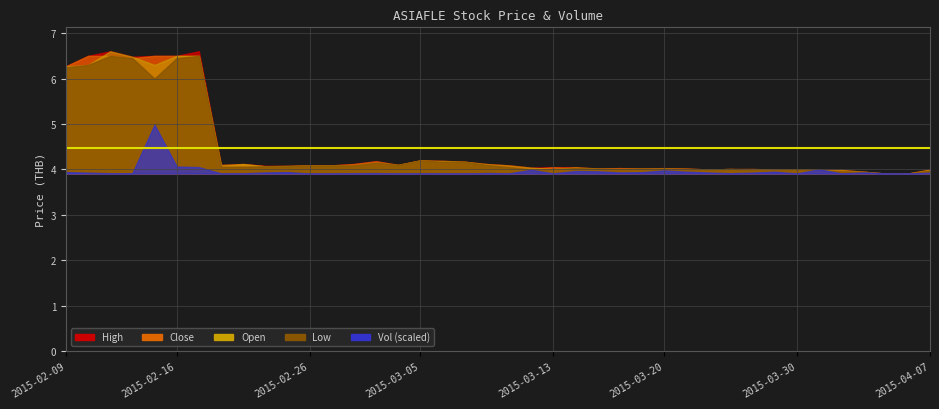

At 2015-03-31, list the series in order from largest to smallest.

vol_scaled, high, close, open, low